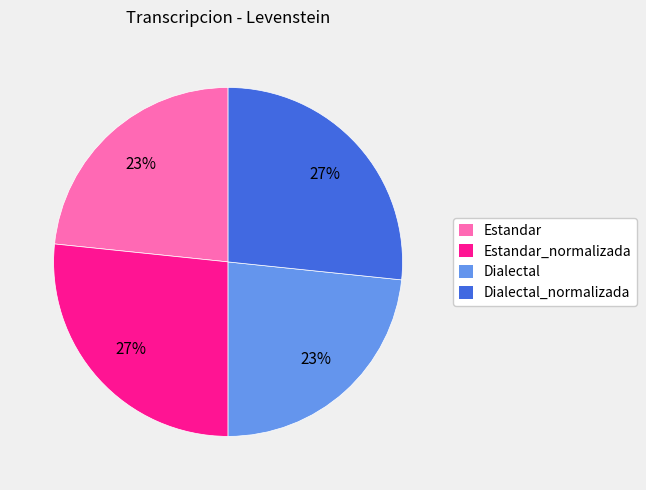

What percentage is the Dialectal slice, to the nearest percent?

23%